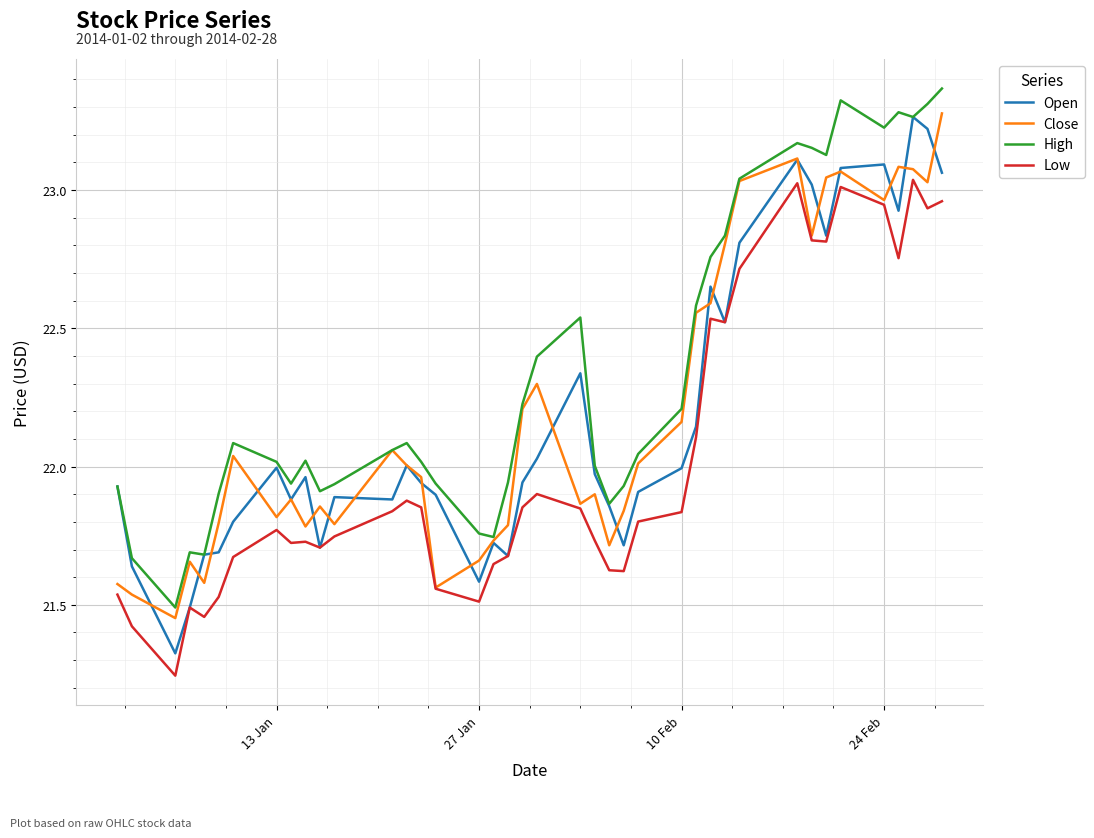

Which series has the largest range (max minus min)?

Open